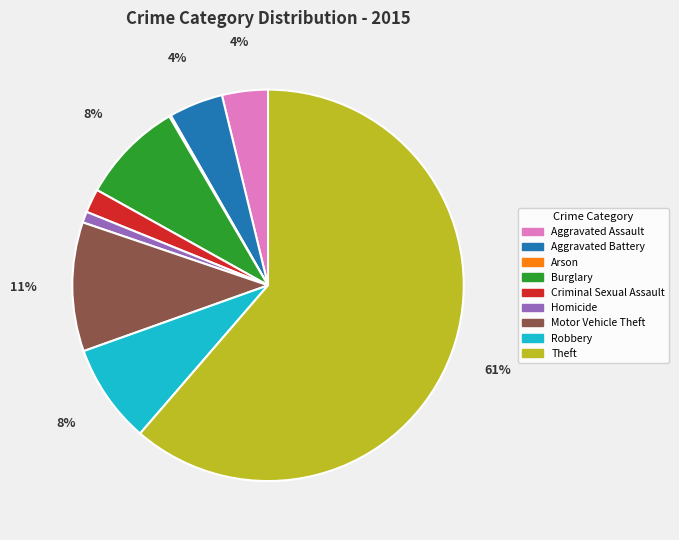

True or false: Criminal Sexual Assault accounts for 14% of the total.

False